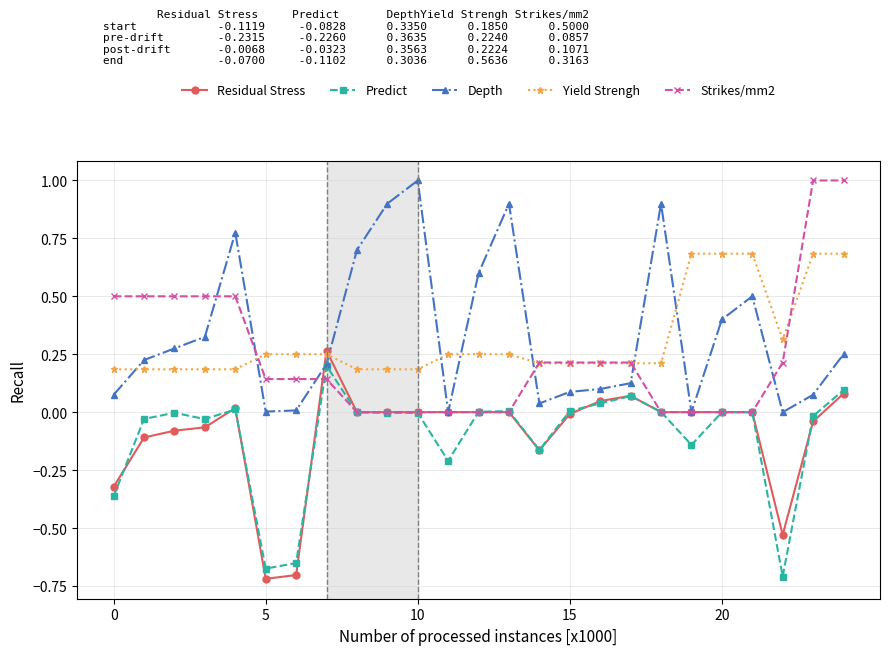

What is the highest value of the Depth series?

1.0